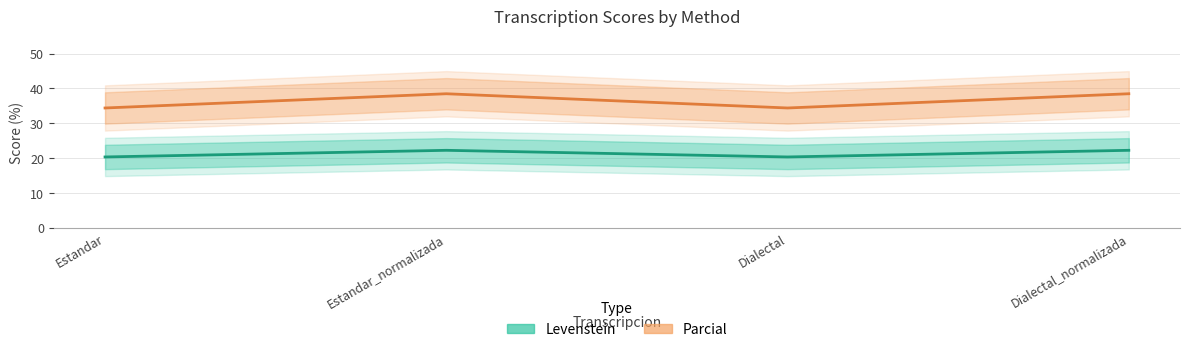

Which category has the lowest value in the Parcial series?

Estandar